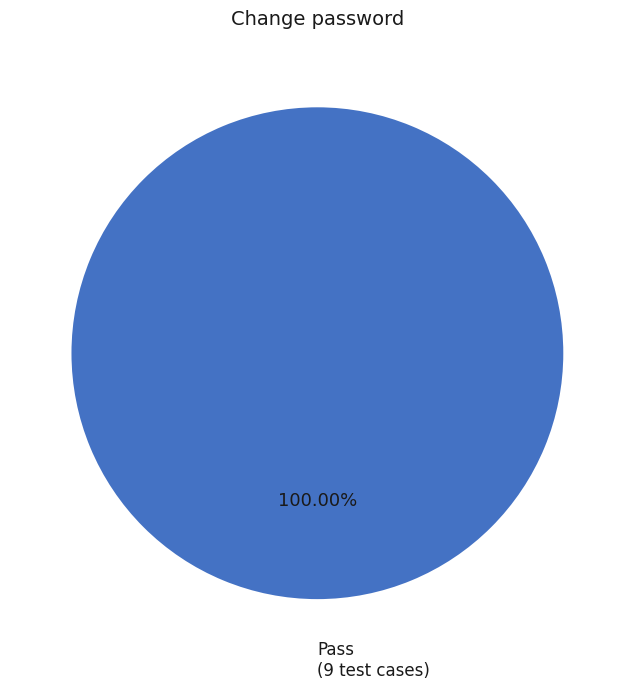

What is the majority slice?

Pass